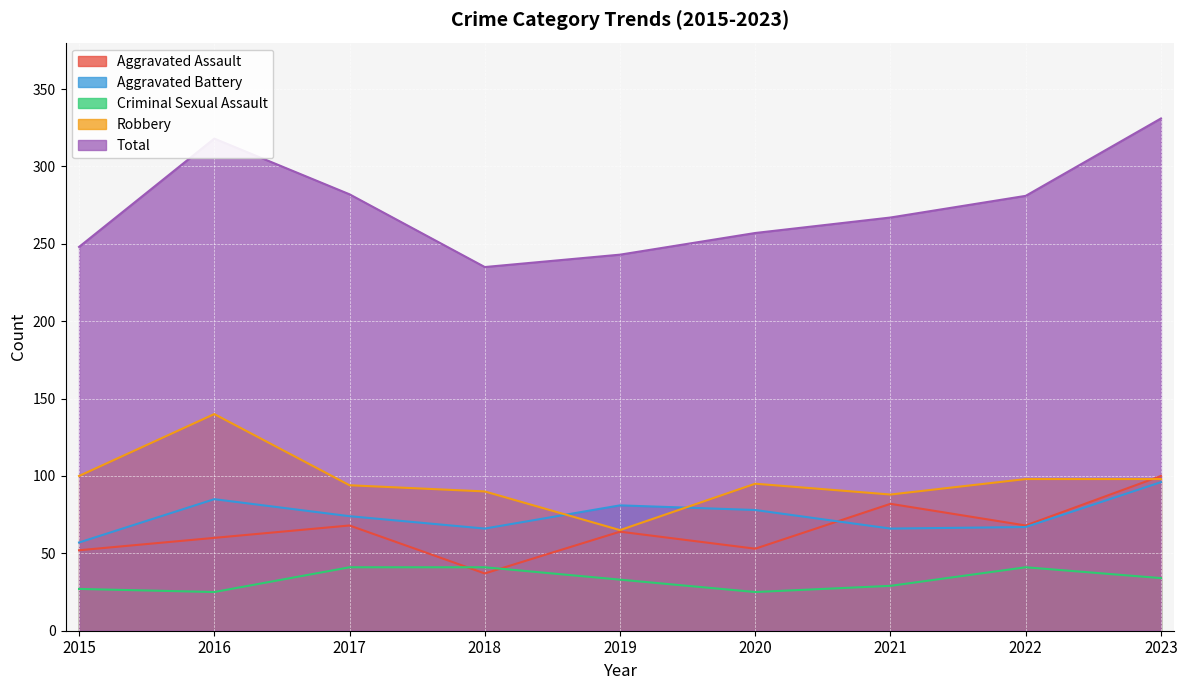

Count the Criminal Sexual Assault values in the range 27 to 41.

7